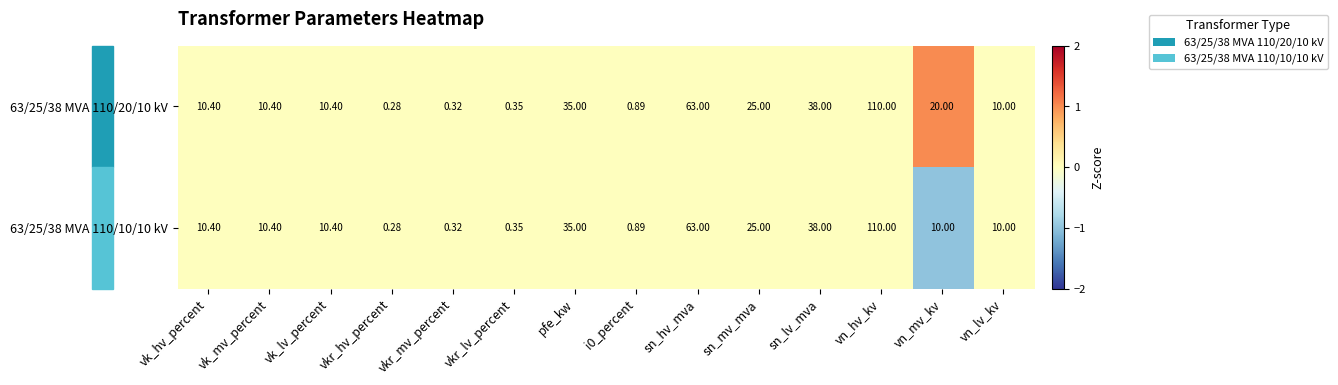

At which label does 63/25/38 MVA 110/20/10 kV reach its peak?

vn_hv_kv